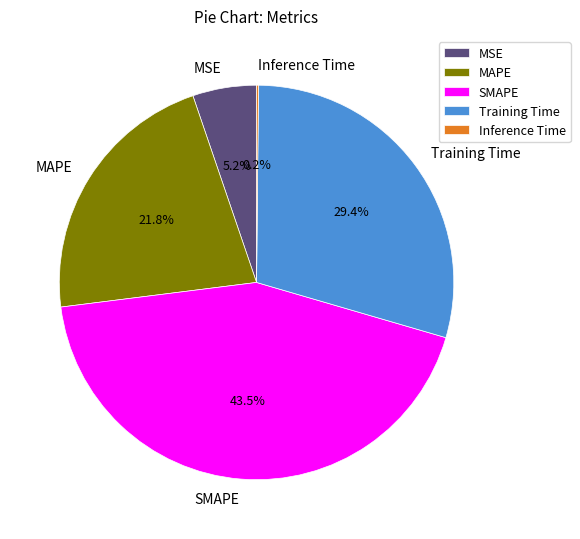

Combined, do MAPE and SMAPE account for over 50%?

Yes